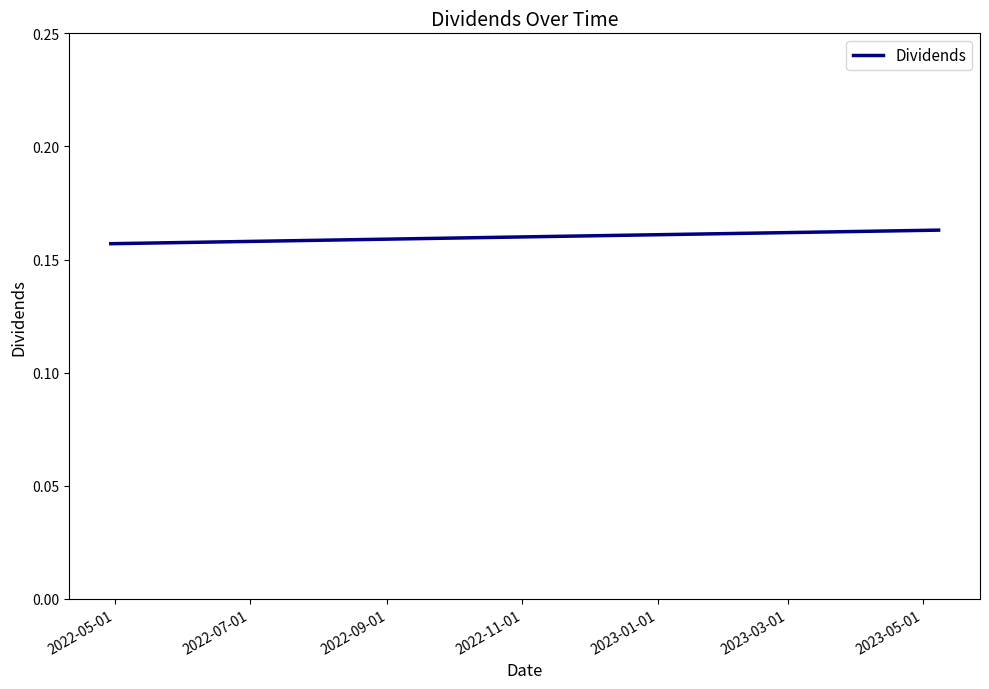

How many values are between 0 and 1?

3